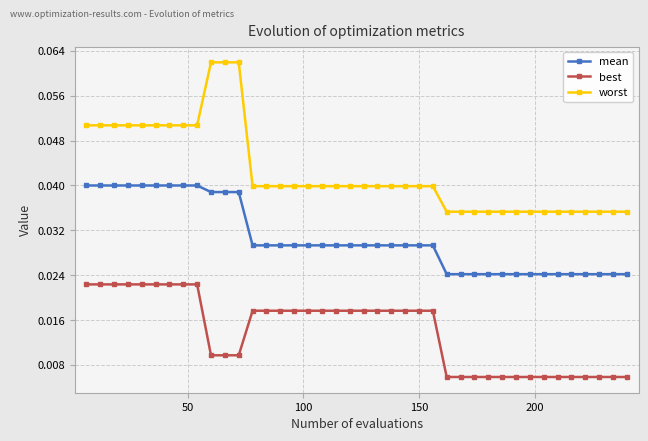

True or false: best and mean cross at least once.

False